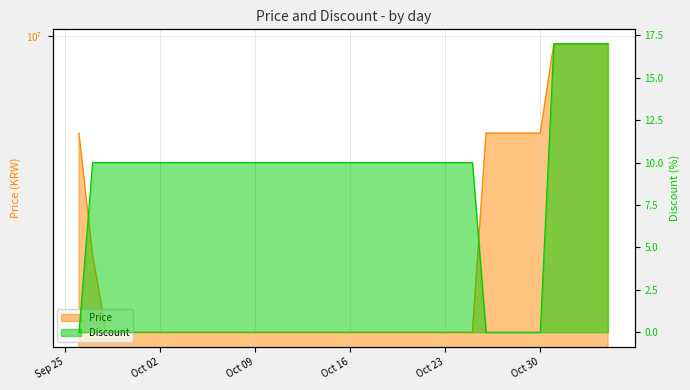

What is the sum of the Discount values at 2023-10-20 and 2023-09-29?

20